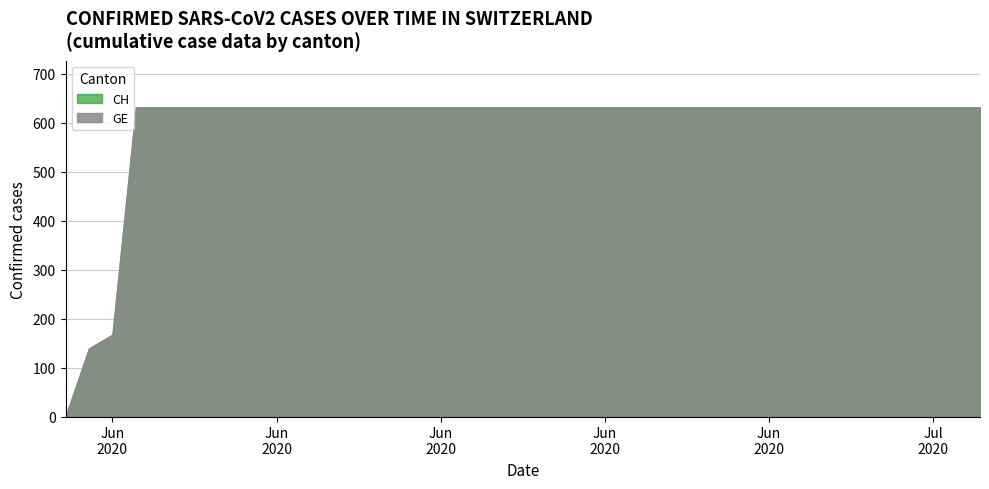

True or false: GE and CH intersect in this chart.

False